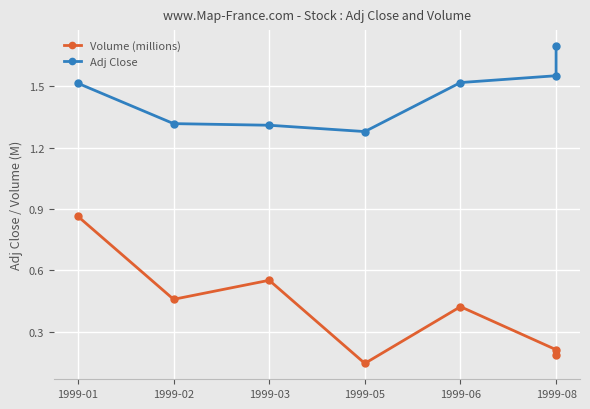

Is the value of Volume (millions) at 1999-08 greater than the value of Adj Close at 1999-02?

No